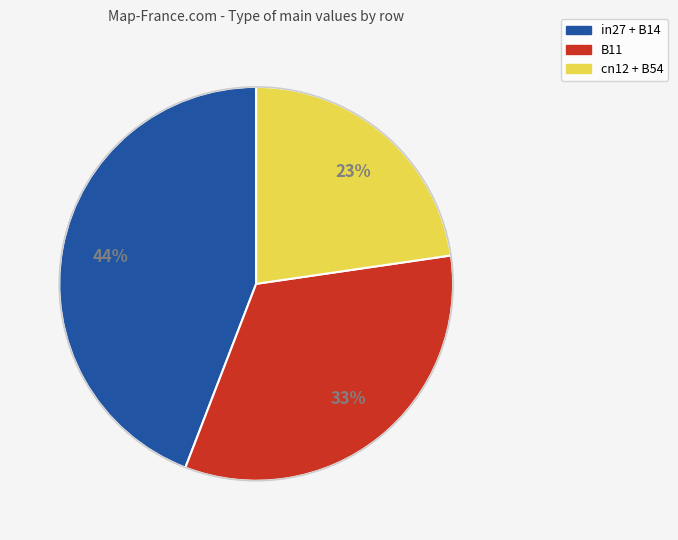

What is the largest slice in the pie chart?

in27 + B14